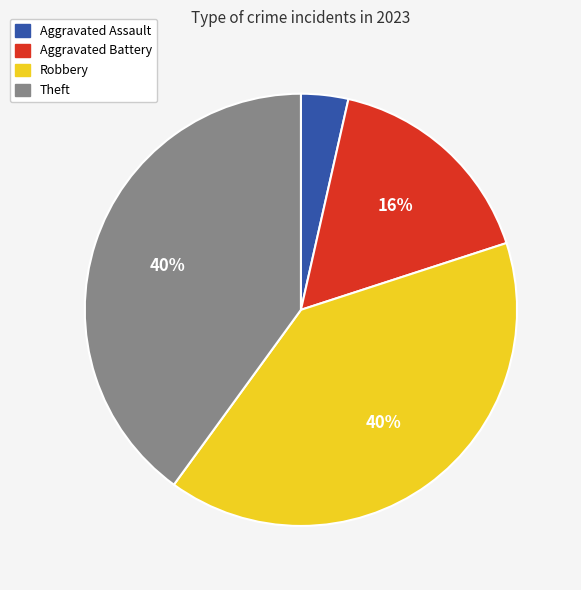

Do Robbery and Aggravated Battery together represent more than half of the pie?

Yes